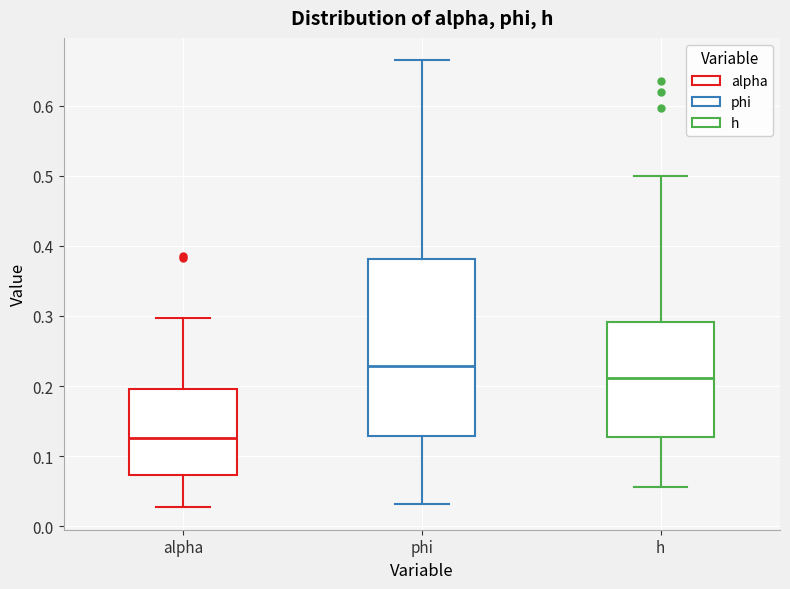

Reading left to right, read every box against the y-axis: the position of its median line, the range the box covers, and the ends of its whiskers. The values are not printed on the chart, so give them approximately, as read against the axis.

alpha: median 0.13, box 0.07 to 0.20, whiskers 0.03 to 0.30
phi: median 0.23, box 0.13 to 0.38, whiskers 0.03 to 0.66
h: median 0.21, box 0.13 to 0.29, whiskers 0.06 to 0.50